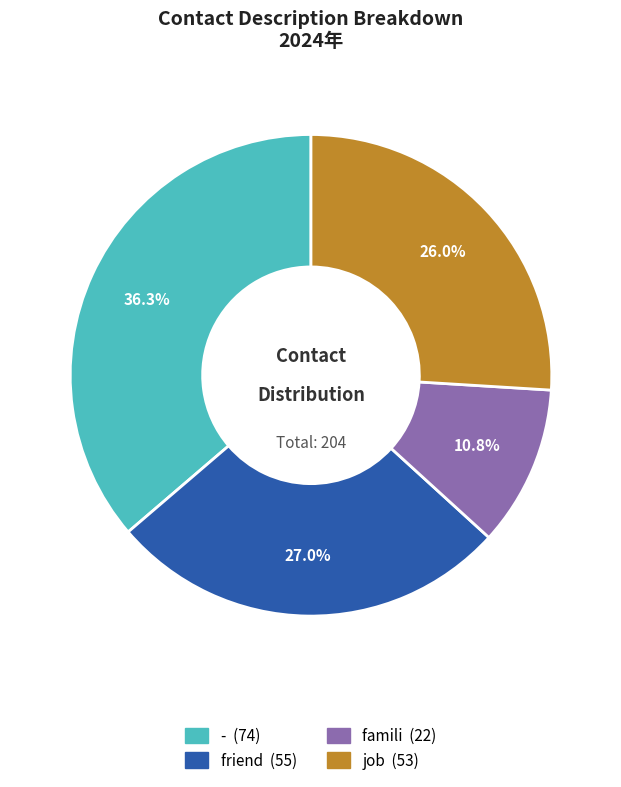

To the nearest percent, what is the difference between the largest and smallest slice percentages?

25%